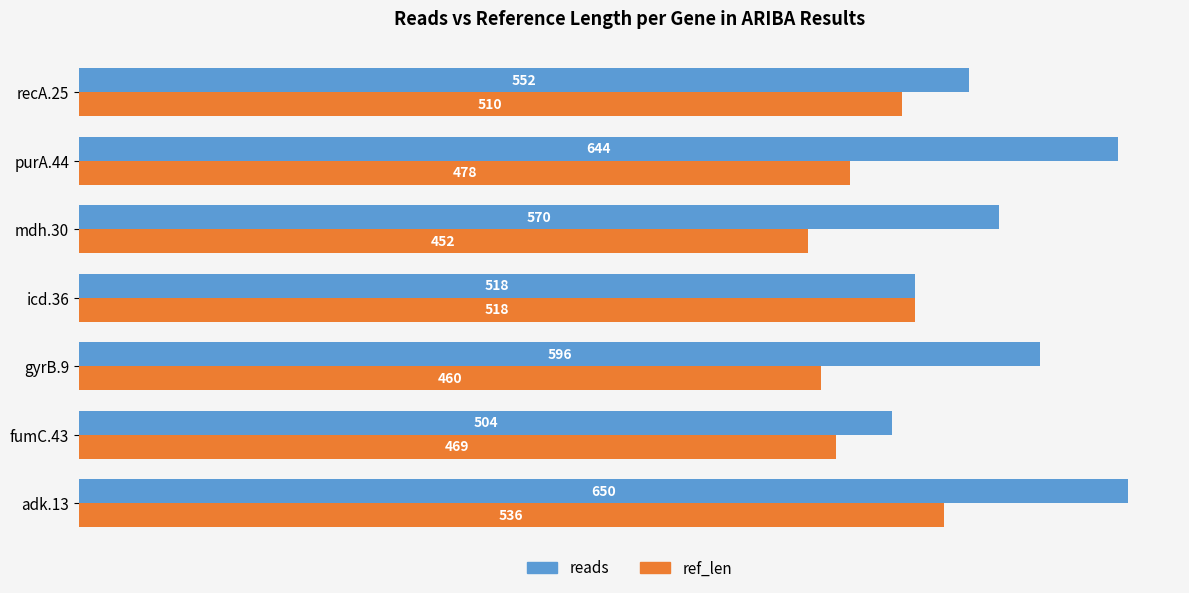

At which category is the sum across all series the highest?

adk.13